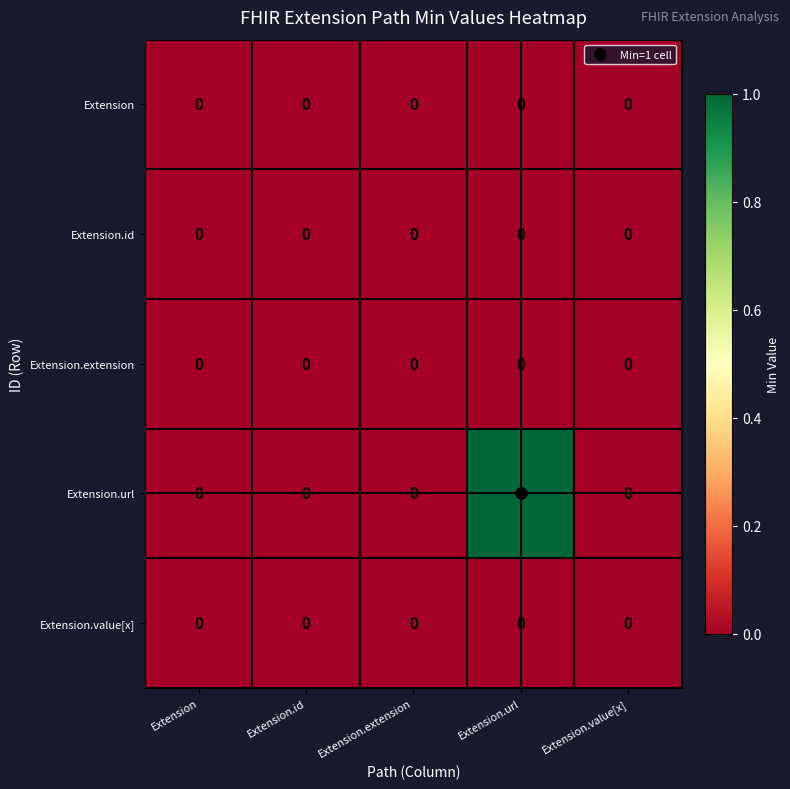

At which category is the sum across all series the highest?

Extension.url